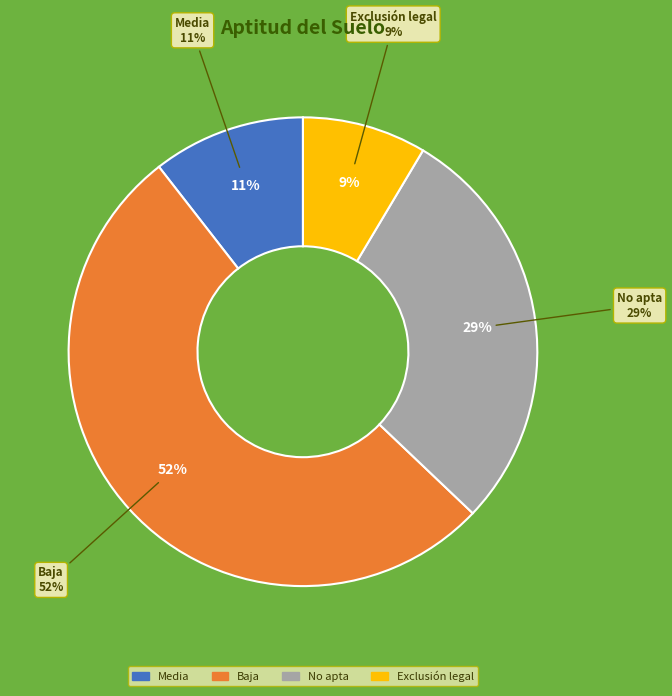

Which slice represents more than half of the pie?

Baja